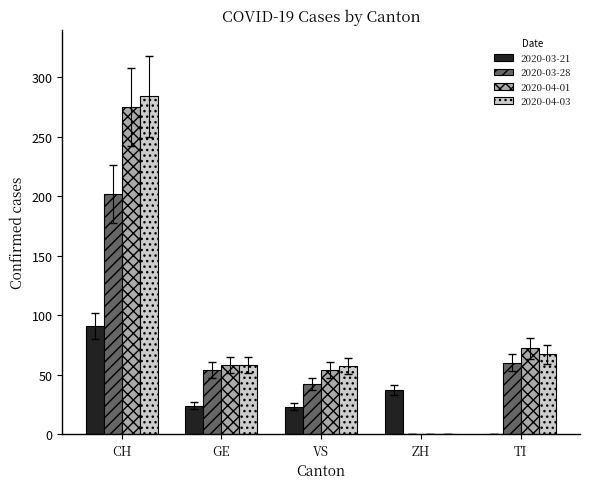

How many distinct data groups are displayed?

4